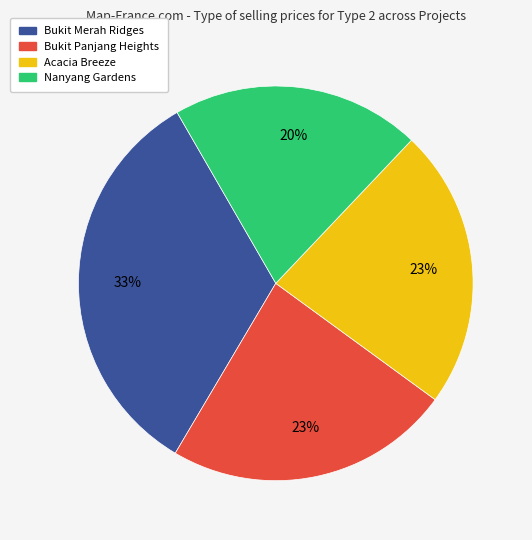

Do Bukit Merah Ridges and Bukit Panjang Heights together represent more than half of the pie?

Yes